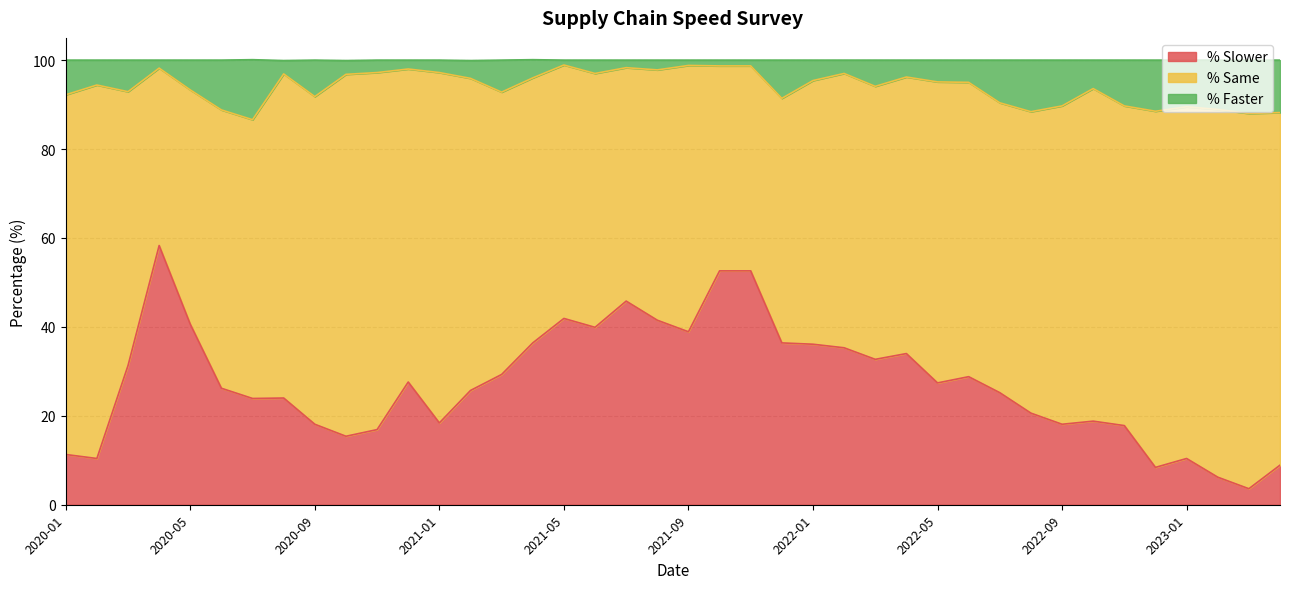

What is the highest value of the % Slower series?

58.3